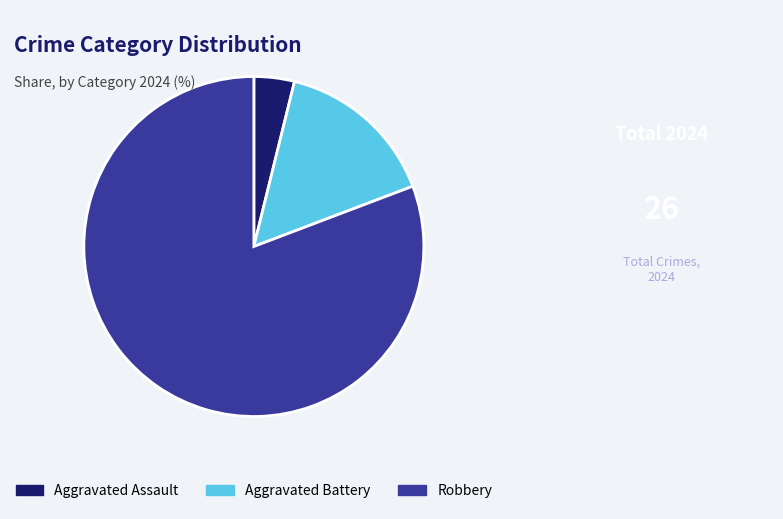

Combined, do Aggravated Battery and Robbery account for over 50%?

Yes